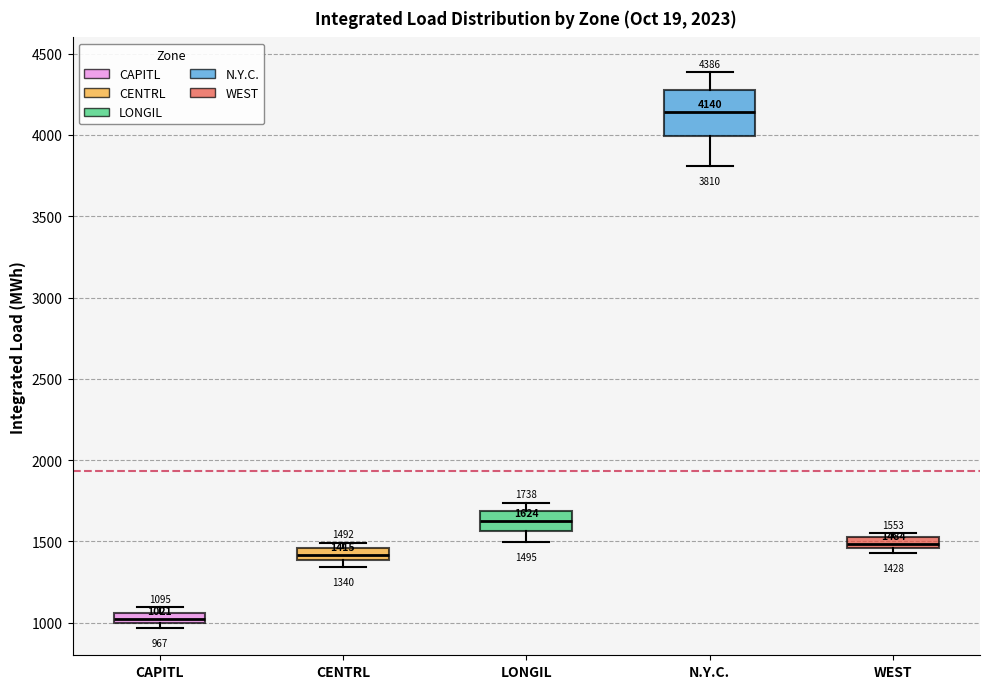

Which box has the lowest median line?

CAPITL